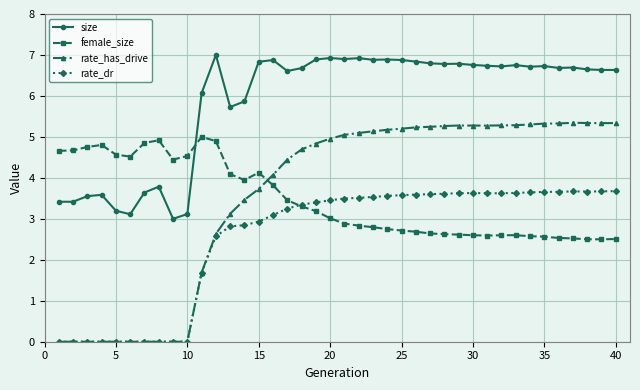

What is the maximum value shown in the chart?

7.0